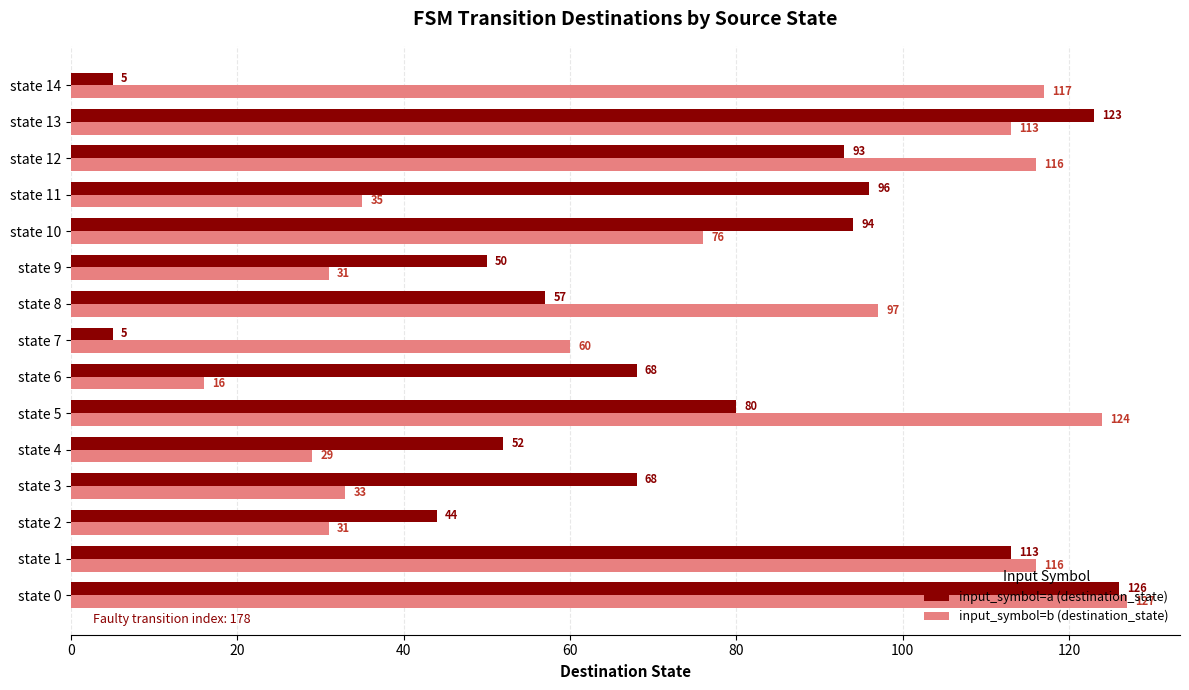

Which series has the largest range (max minus min)?

input_symbol=a (destination_state)